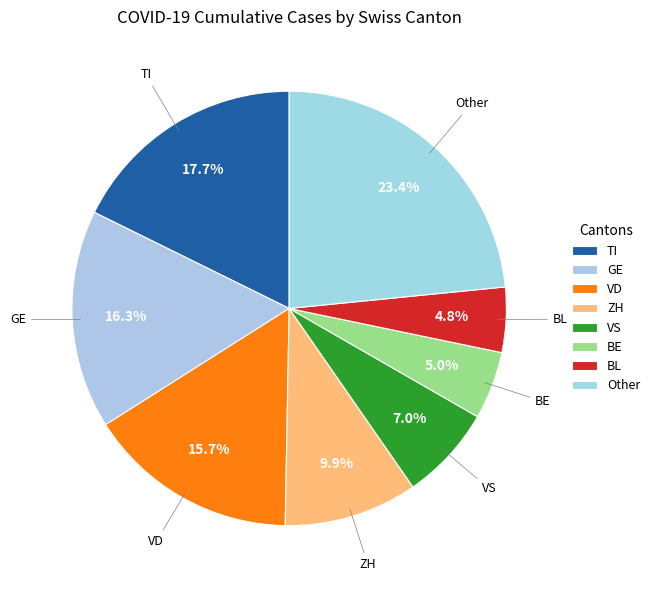

How many segments does this pie chart have?

8